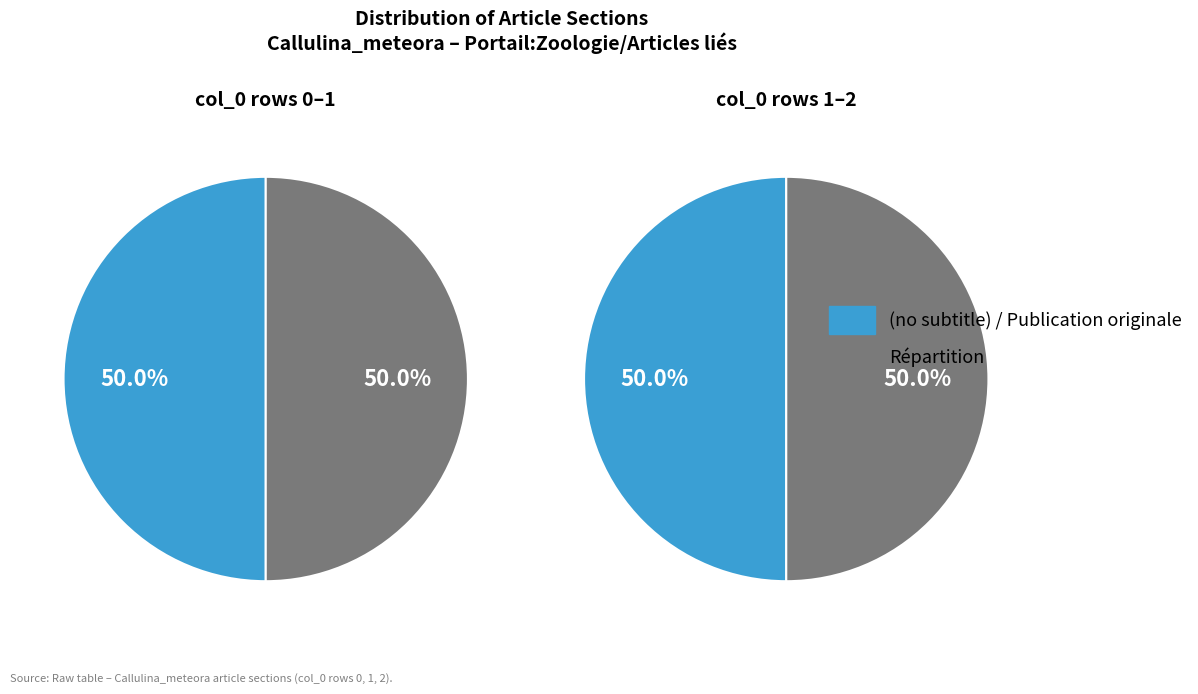

Which slice is the largest?

Publication originale